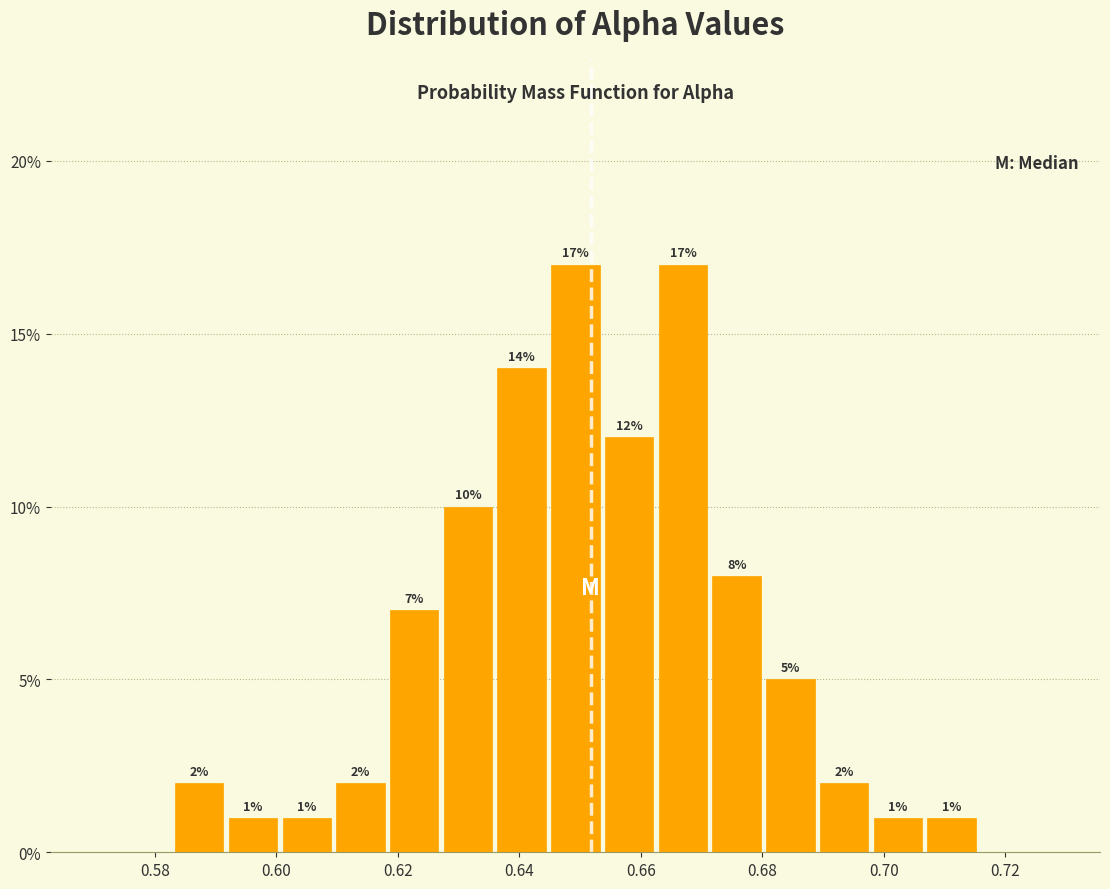

How tall is the bar that spans 0.706 to 0.716 on the x-axis? The bar edges are not printed on the chart, so give them approximately, as read against the axis.

1